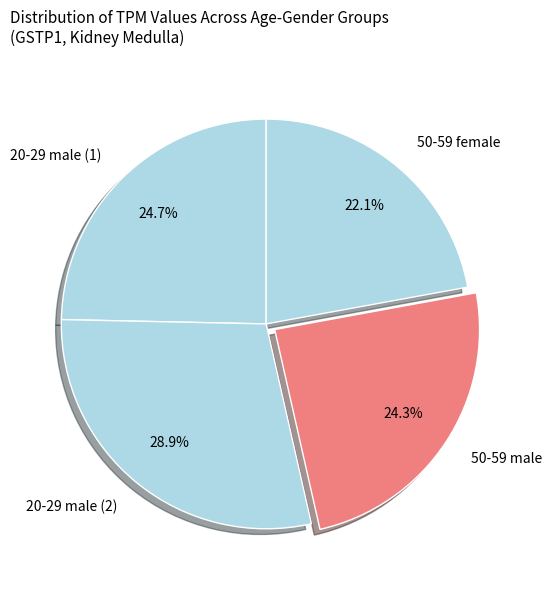

How many segments does this pie chart have?

4